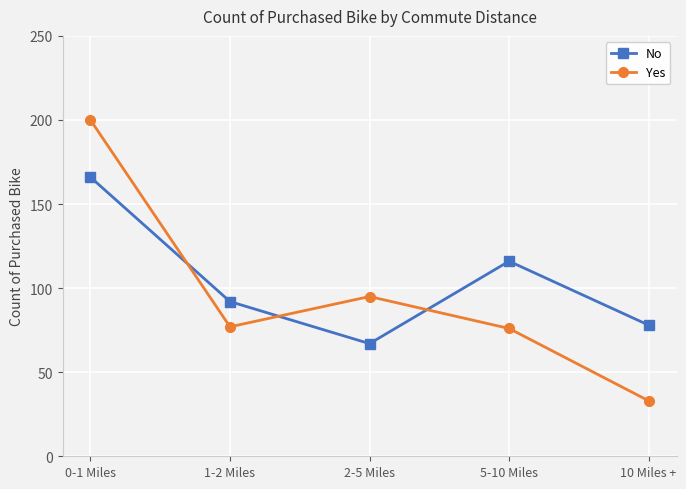

True or false: Yes has a value of 135 at 5-10 Miles.

False